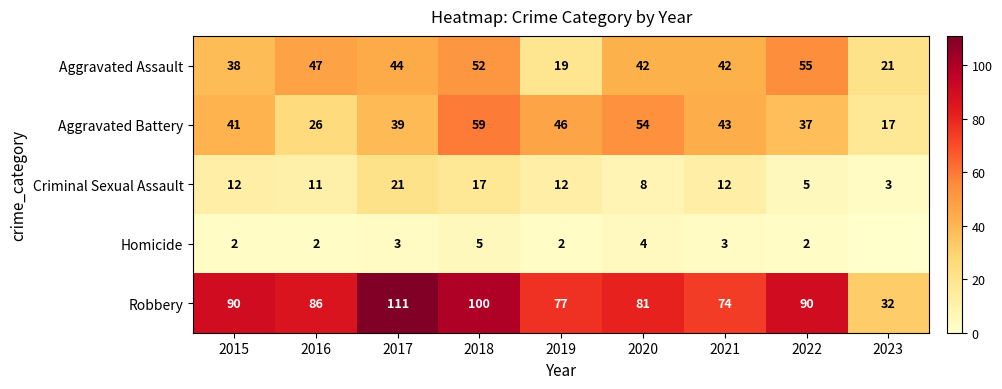

What is the total value across all series at 2018?

233